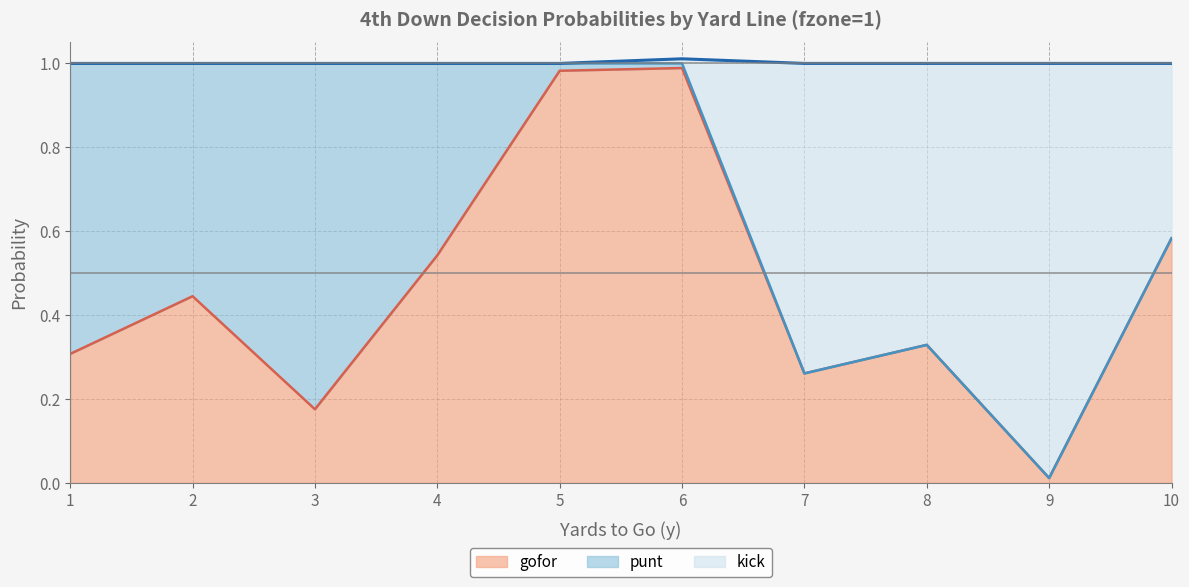

At which label is gofor closest to 0?

9